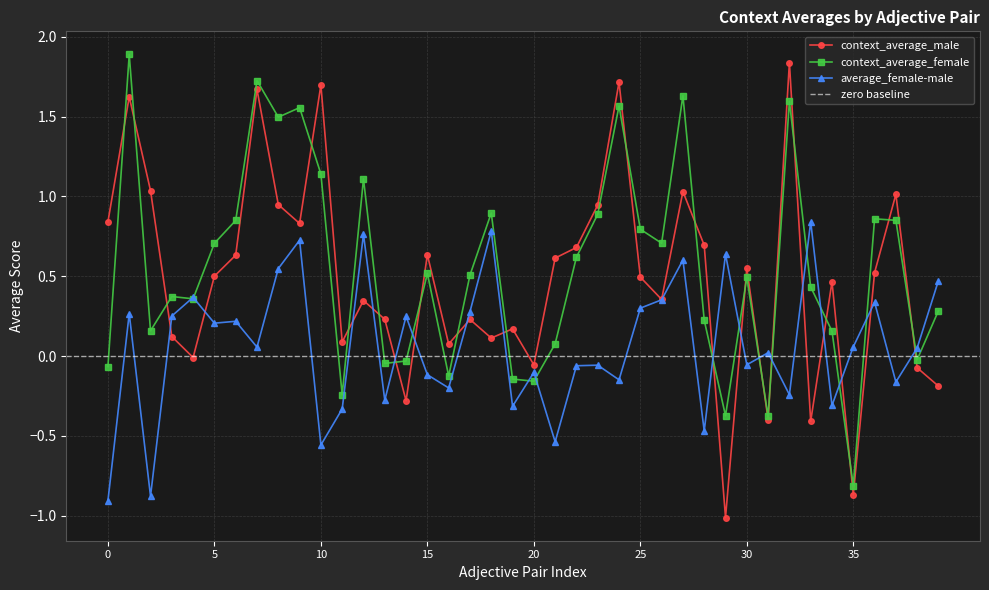

List the series in order of their peak value, highest first.

context_average_female, context_average_male, average_female-male